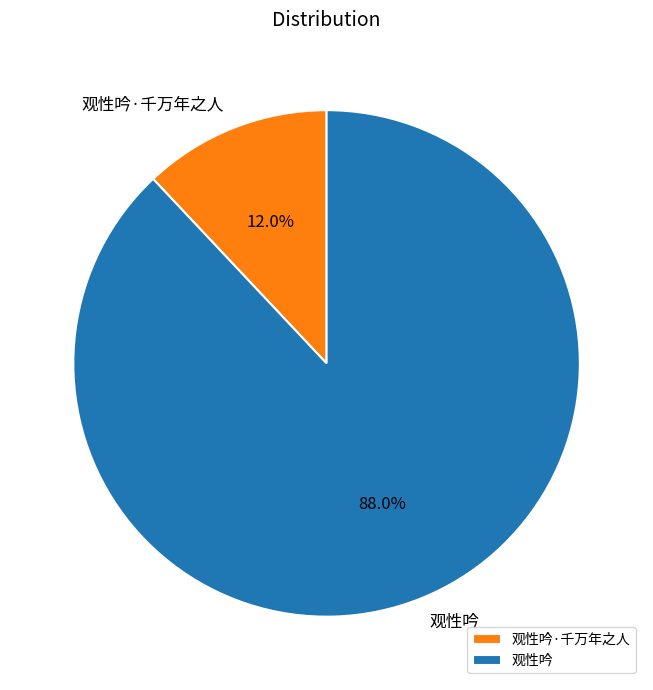

Between 观性吟·千万年之人 and 观性吟, which is larger?

观性吟